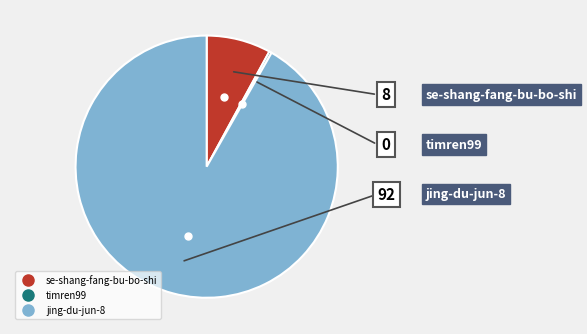

How many segments does this pie chart have?

3